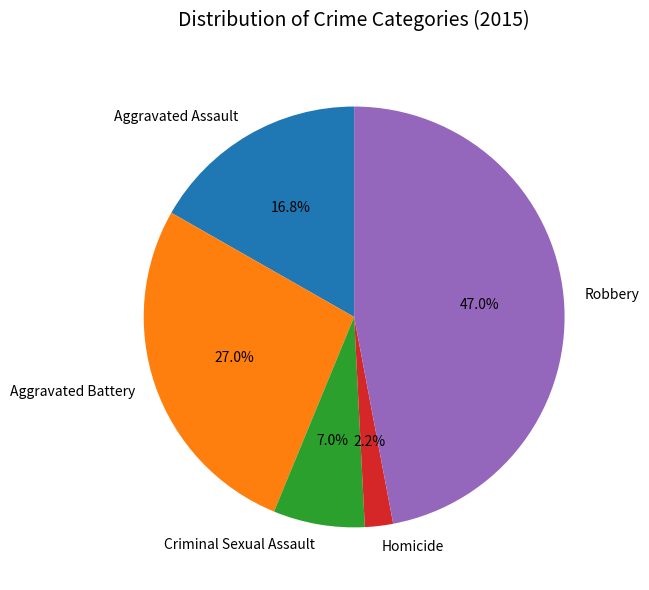

Rank the categories by value from highest to lowest.

Robbery, Aggravated Battery, Aggravated Assault, Criminal Sexual Assault, Homicide